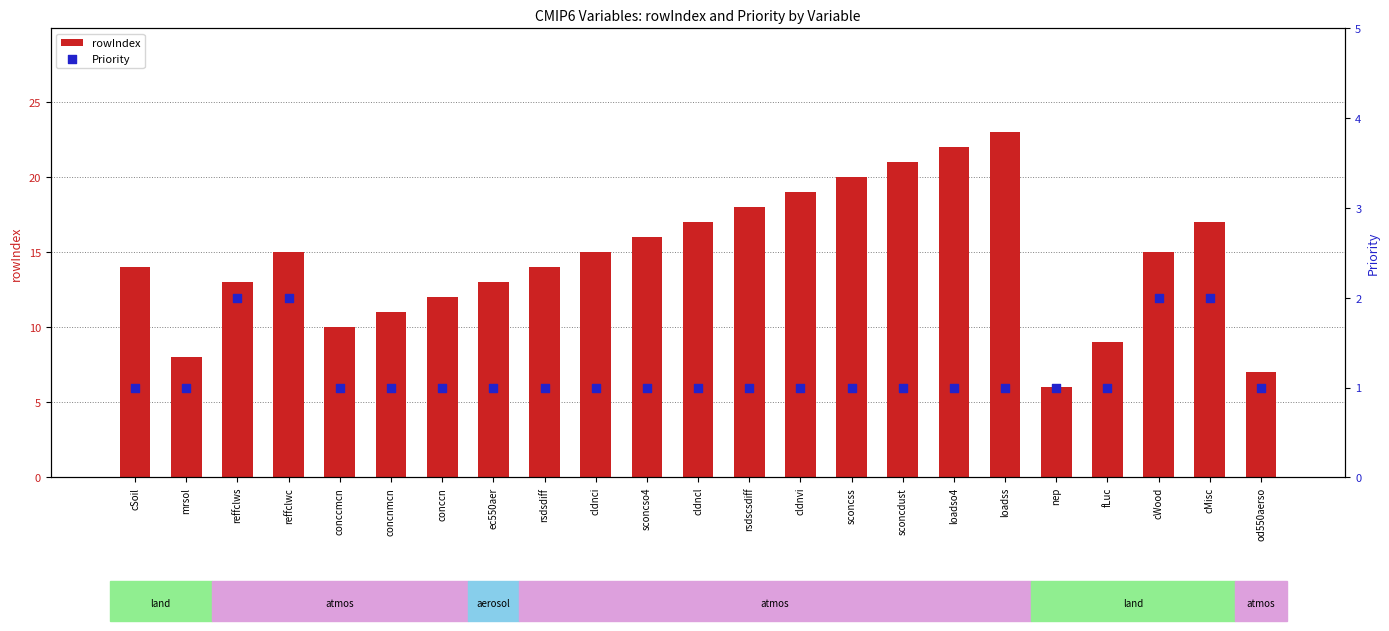

What is the total value across all series at cldnci?

16